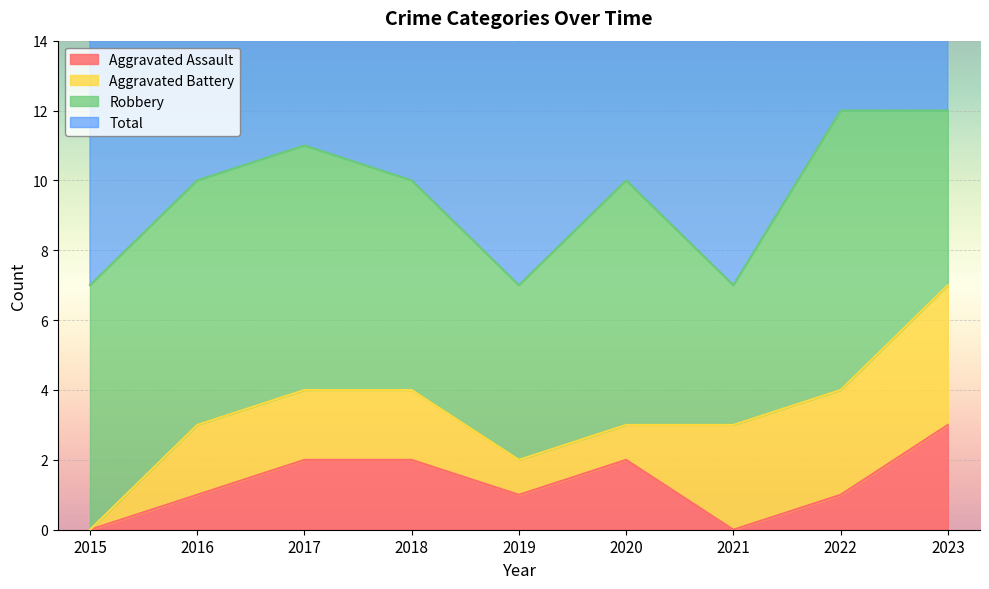

Where is Aggravated Assault nearest to the value 1?

2016